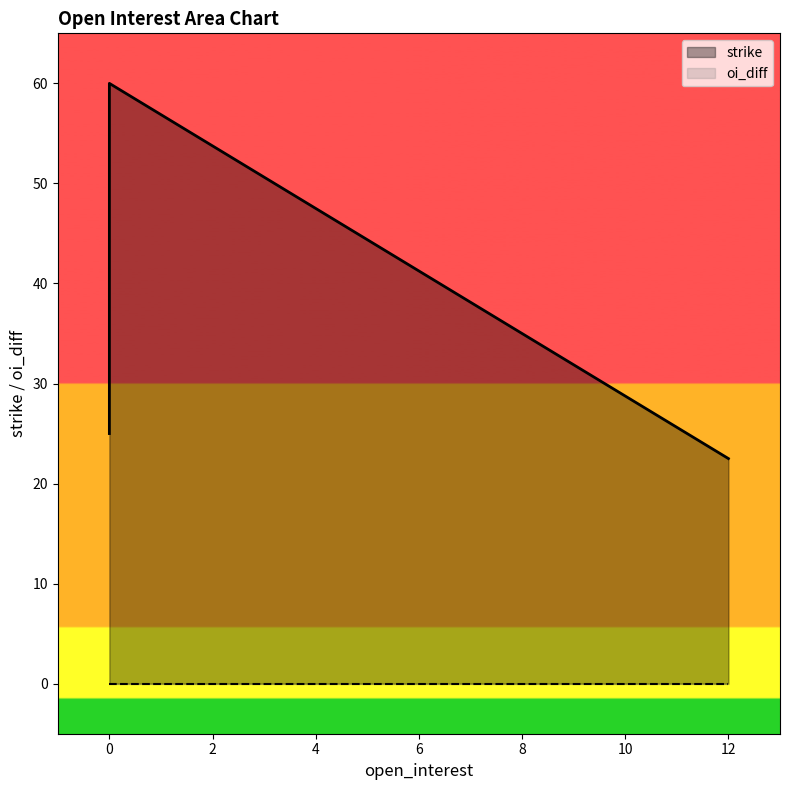

True or false: strike and oi_diff cross at least once.

False